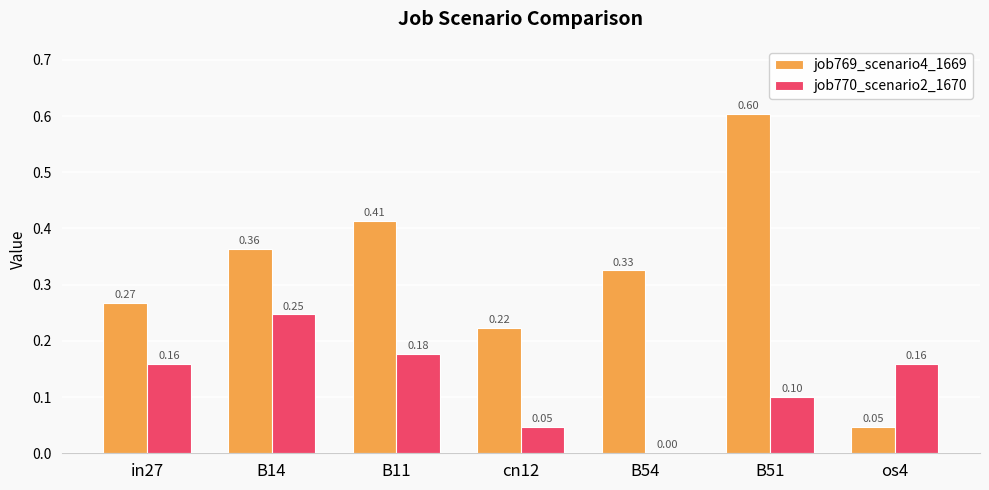

Is the value of job769_scenario4_1669 at os4 greater than the value of job770_scenario2_1670 at B51?

No